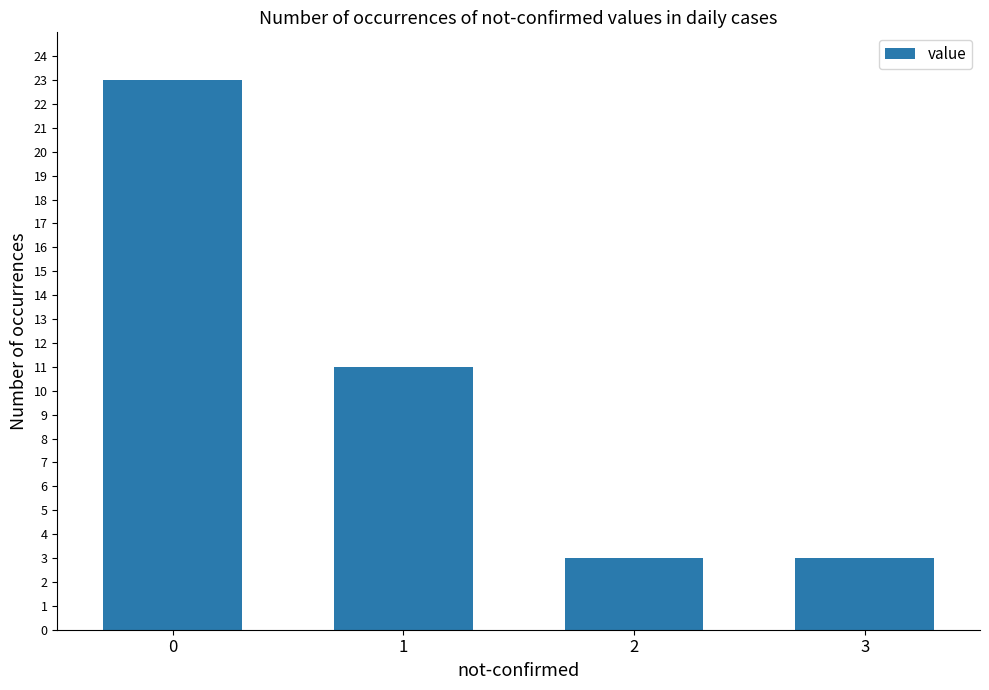

Approximately how many times larger is the value at 0 compared to 3?

7.7